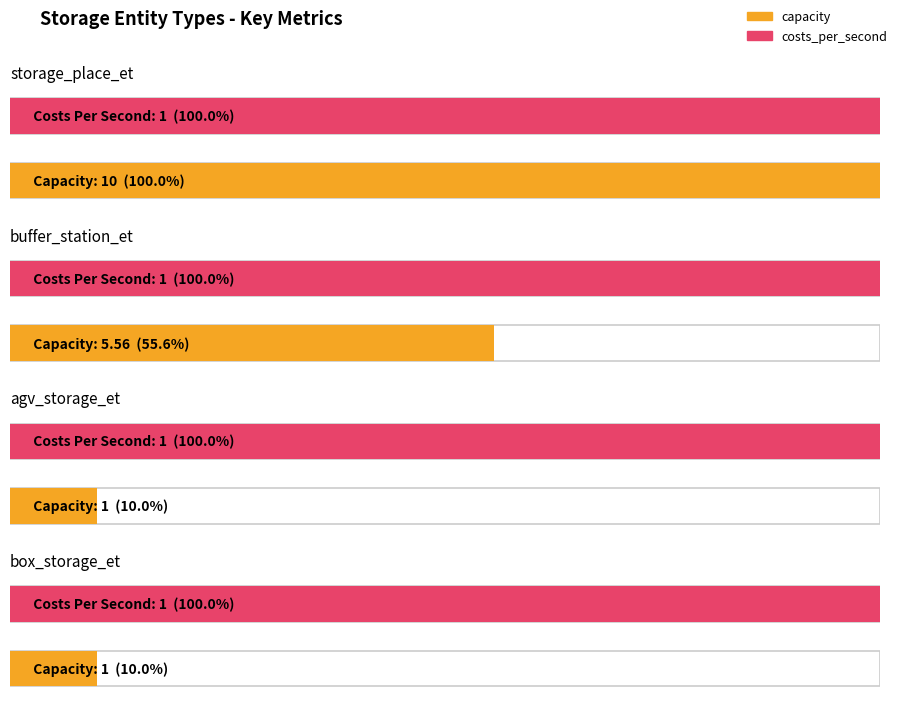

What is the approximate value of costs_per_second at 11?

1